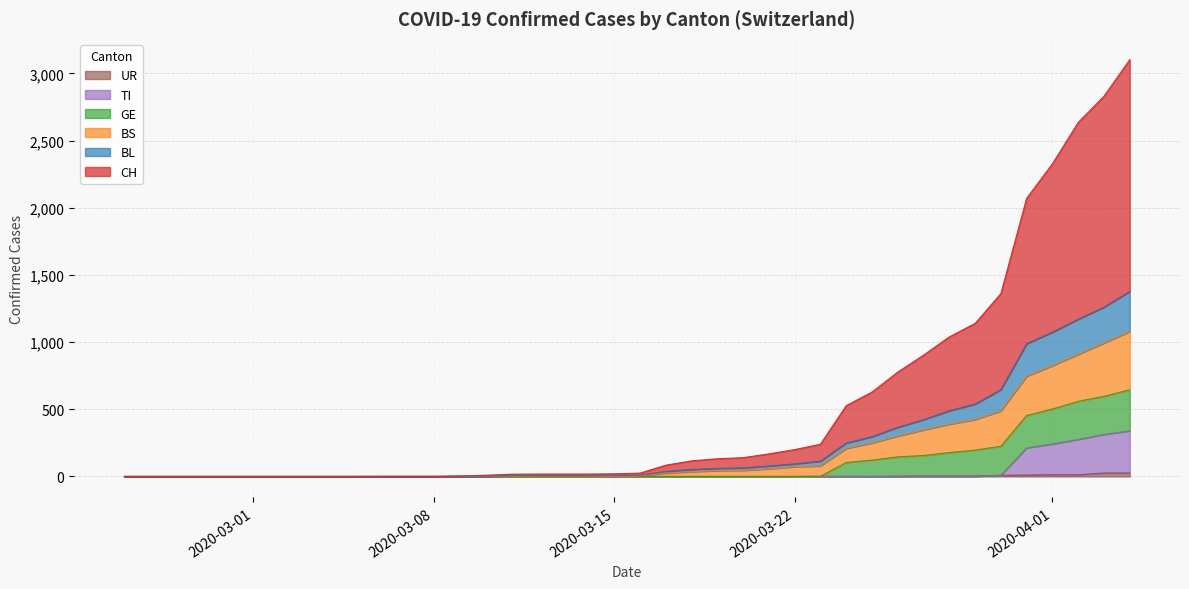

Does the chart display data point markers on the line(s)?

No